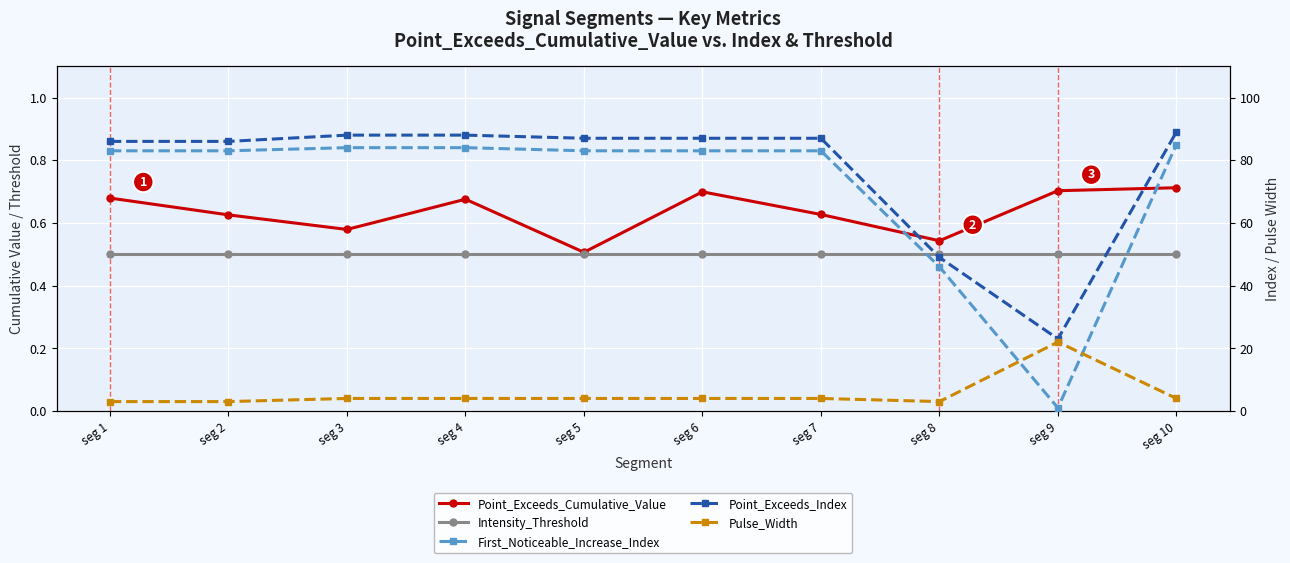

At which category is the sum across all series the highest?

seg 10